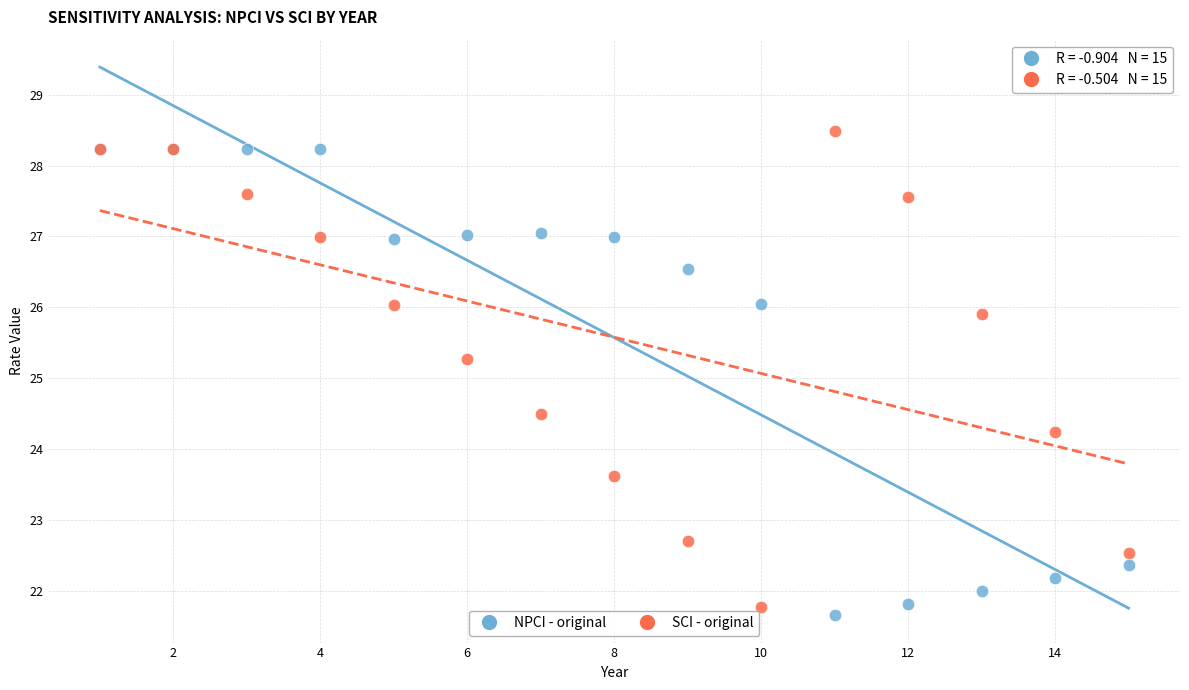

What are all the series names shown in the legend?

NPCI - original, SCI - original